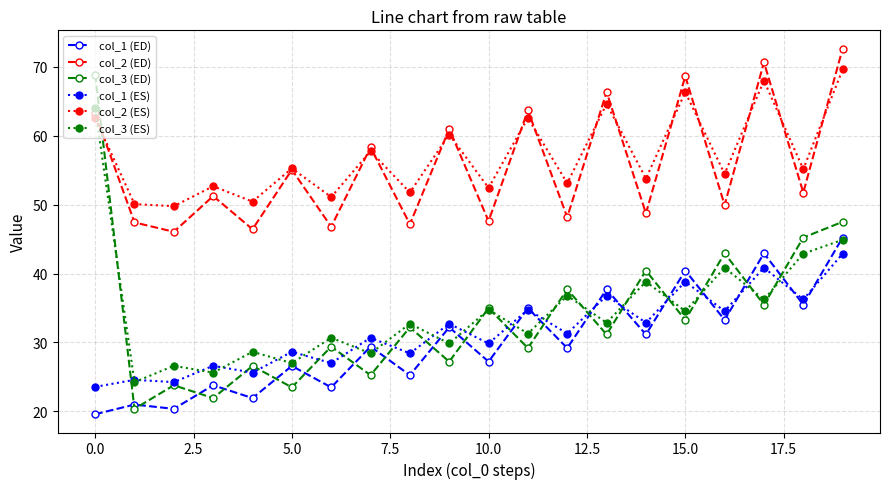

How many interior local peaks does the col_3 (ED) series have?

8